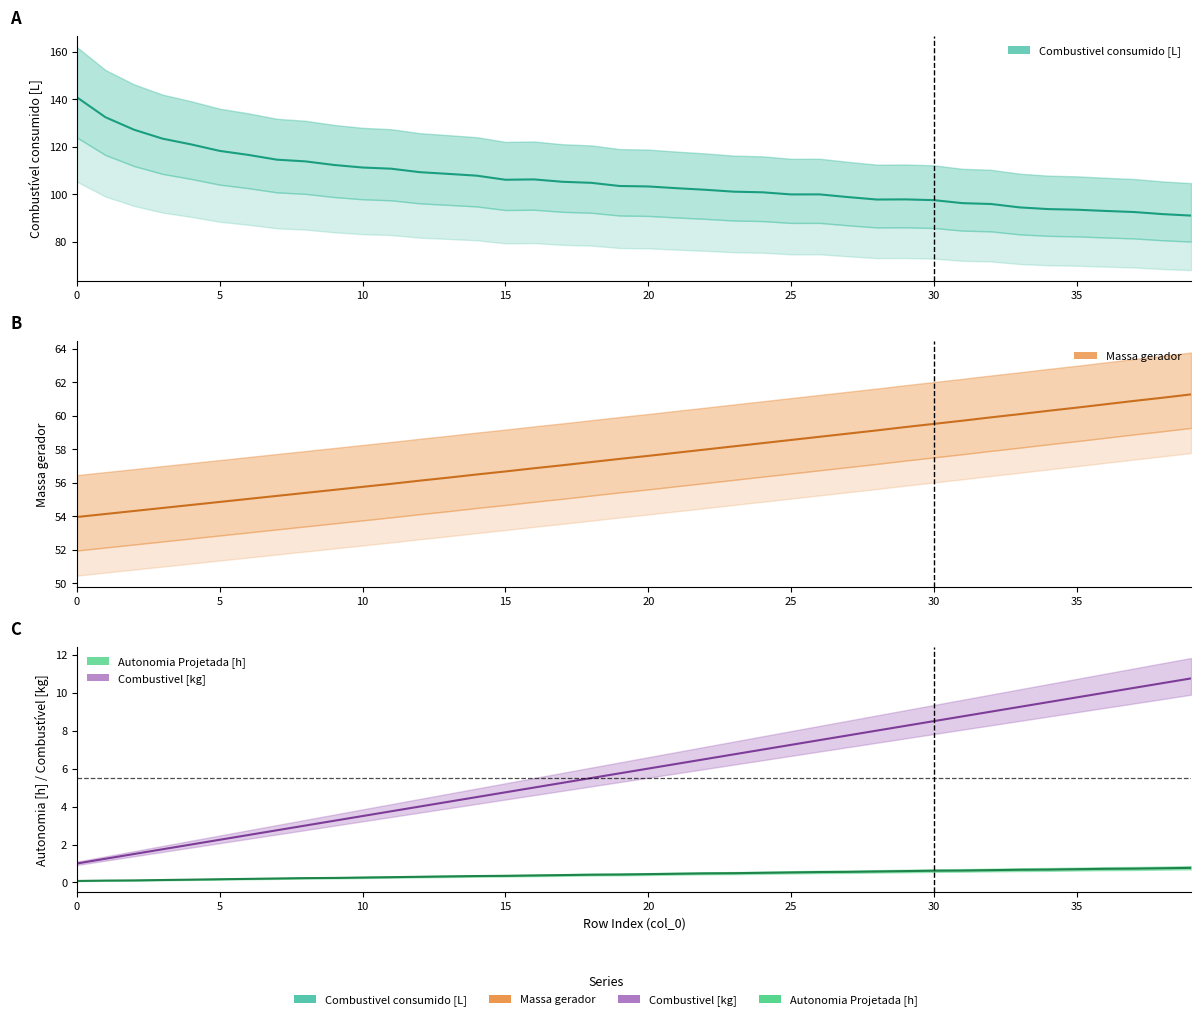

Is the value of Autonomia Projetada [h] at 1 greater than the value of Combustivel [kg] at 30?

No